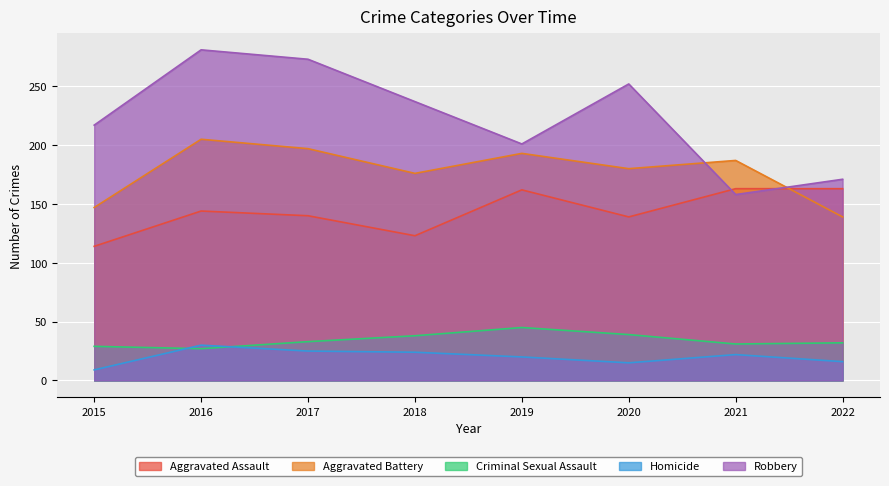

What is the total value across all series at 2018?

598